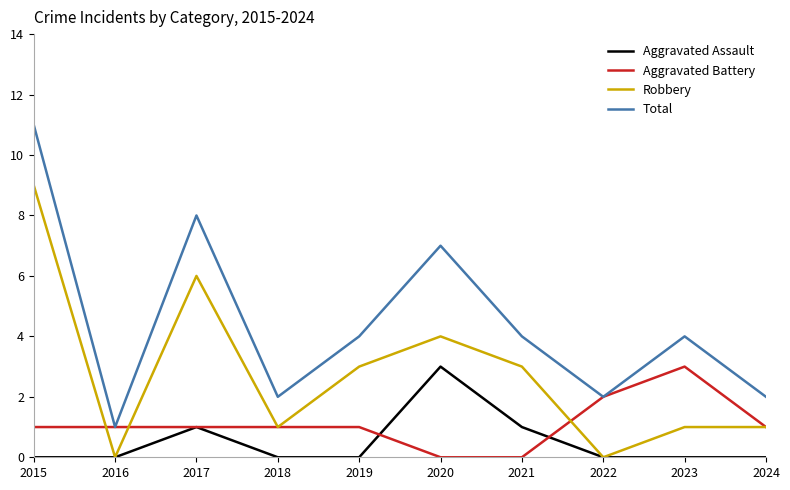

What is the highest value of the Aggravated Assault series?

3